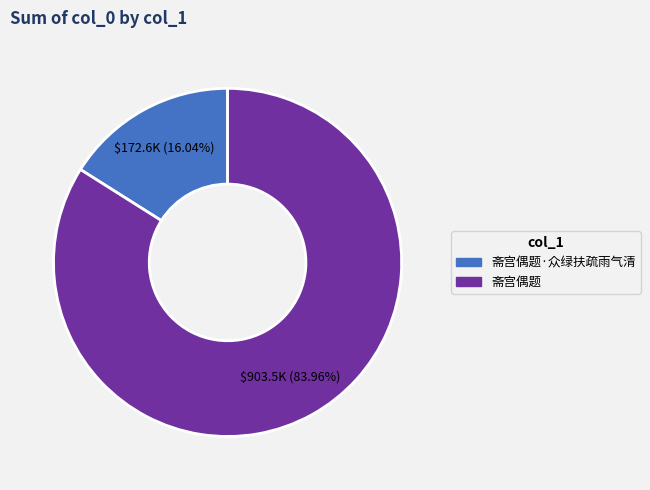

Is there any slice that represents more than half of the pie?

Yes